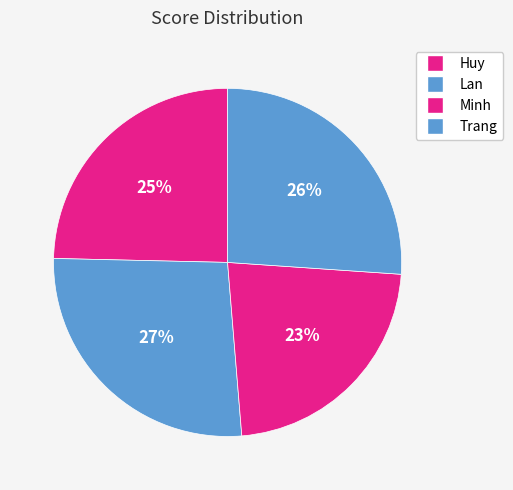

Is Trang the majority of the pie?

No